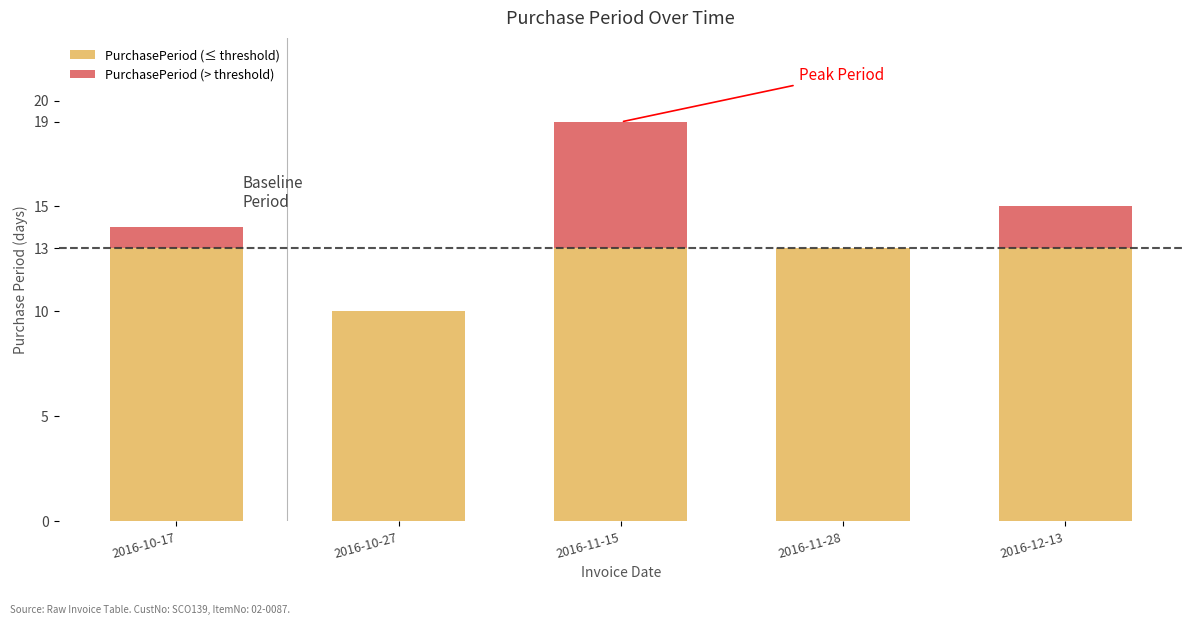

Are the bars horizontal?

No